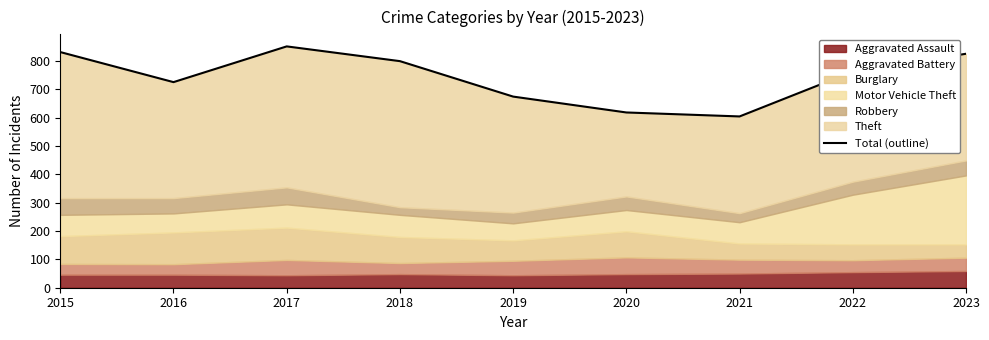

What is the average value?

743